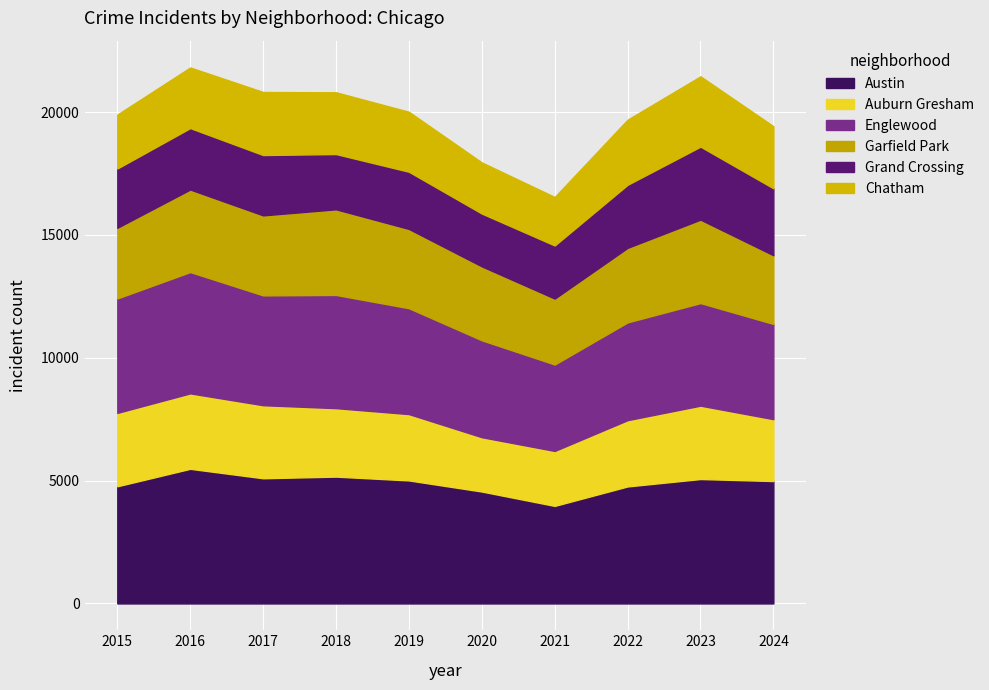

Which series has the largest range (max minus min)?

Austin